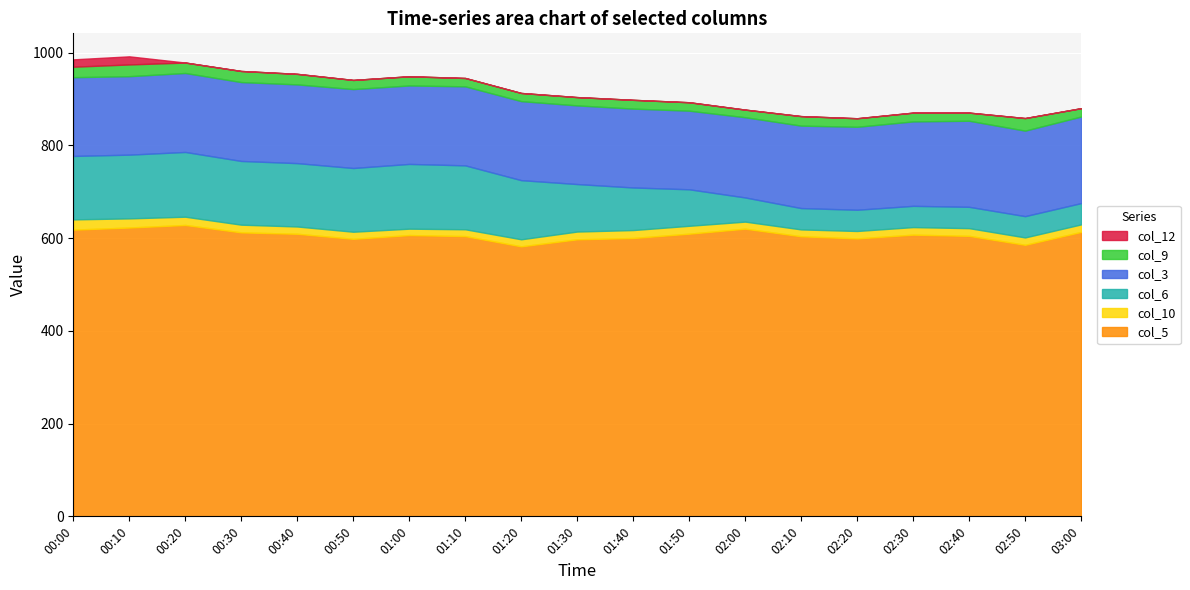

True or false: col_10 and col_5 cross at least once.

False